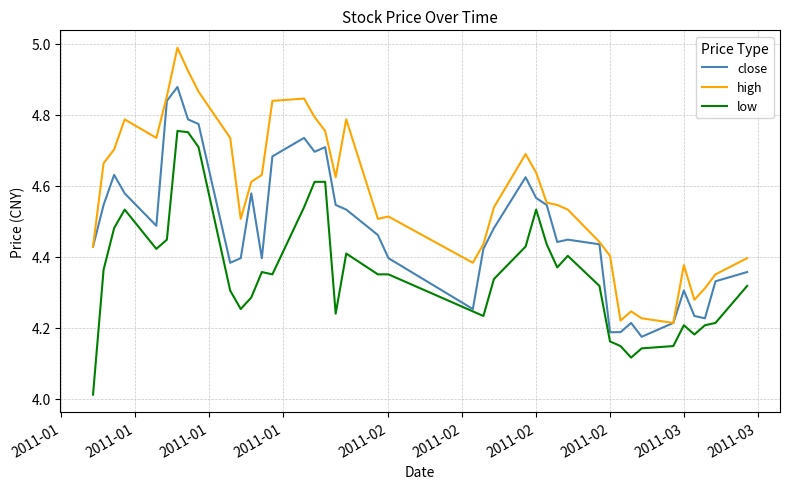

True or false: high has more than 0 points higher than both neighbors.

True